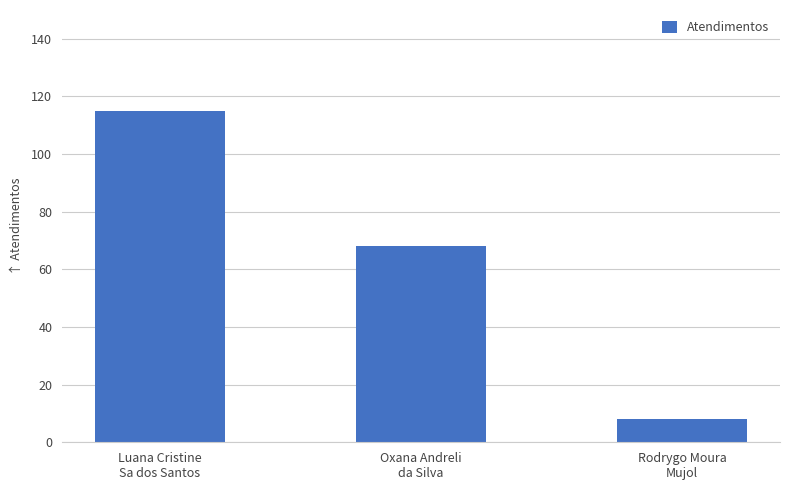

Where does the data first go above 68?

Luana Cristine
Sa dos Santos